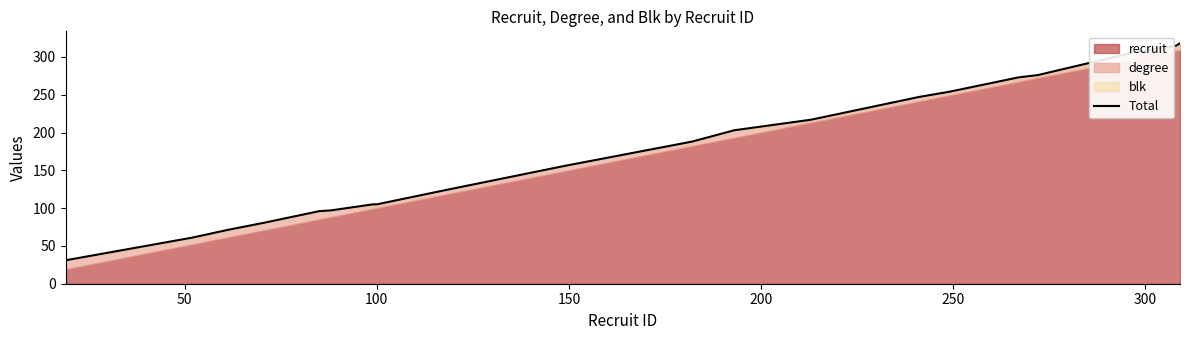

What is the difference between the maximum and minimum values?

287